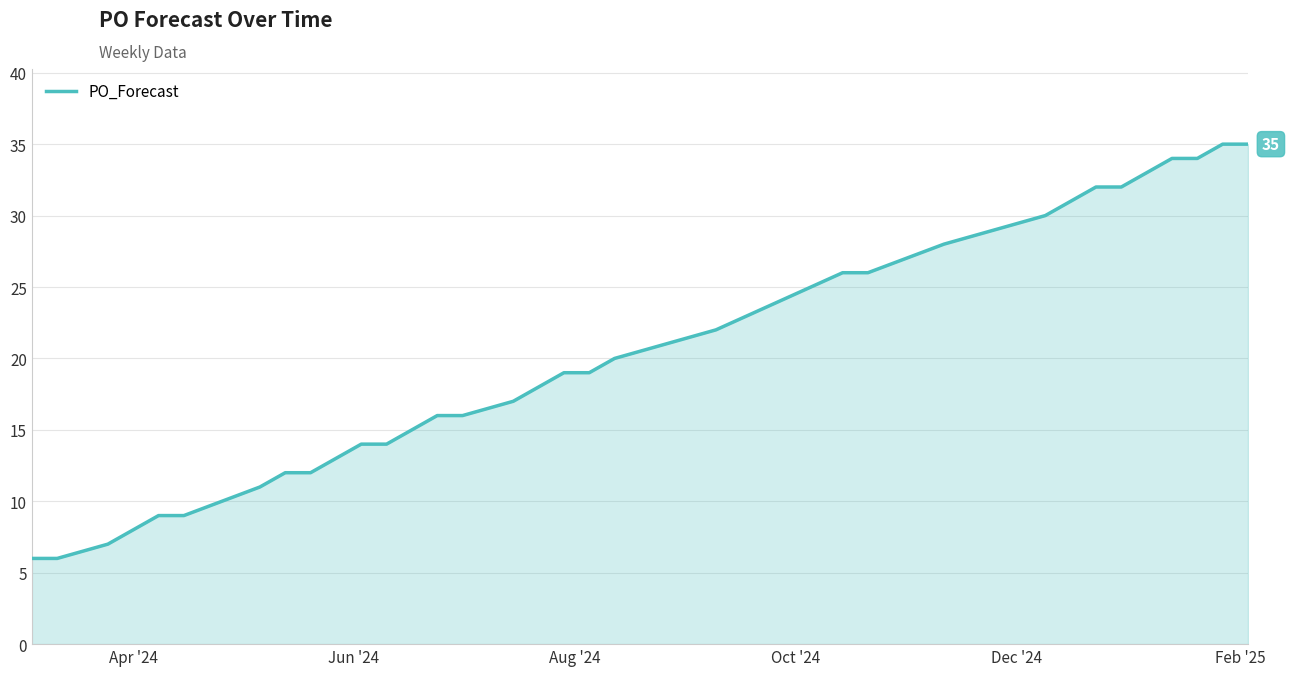

What is the minimum value shown in the chart?

6